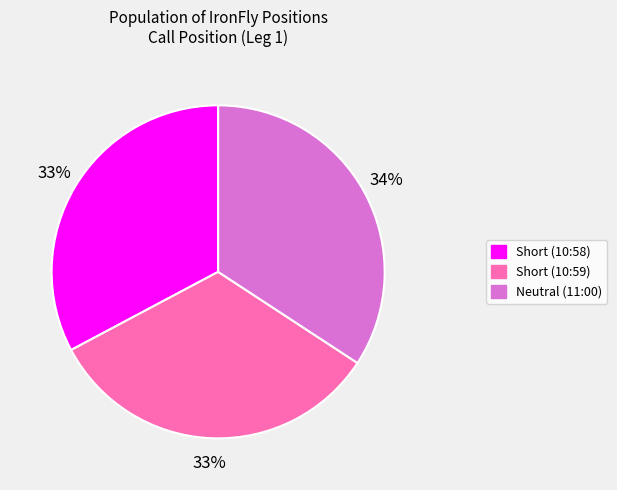

Is there any slice that represents more than half of the pie?

No